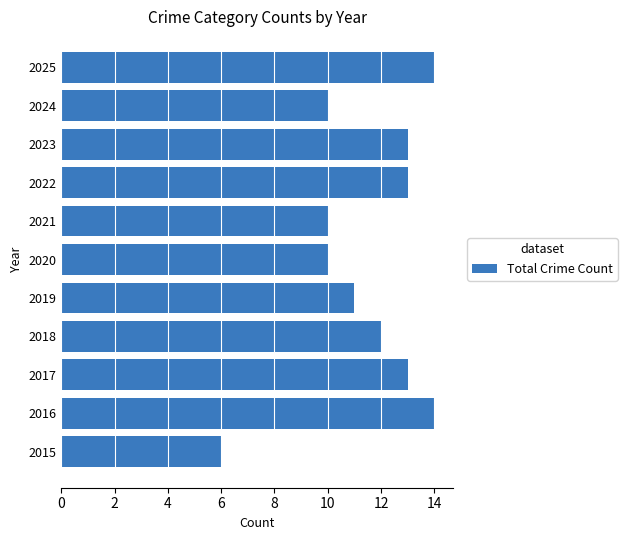

What is the minimum value shown in the chart?

6